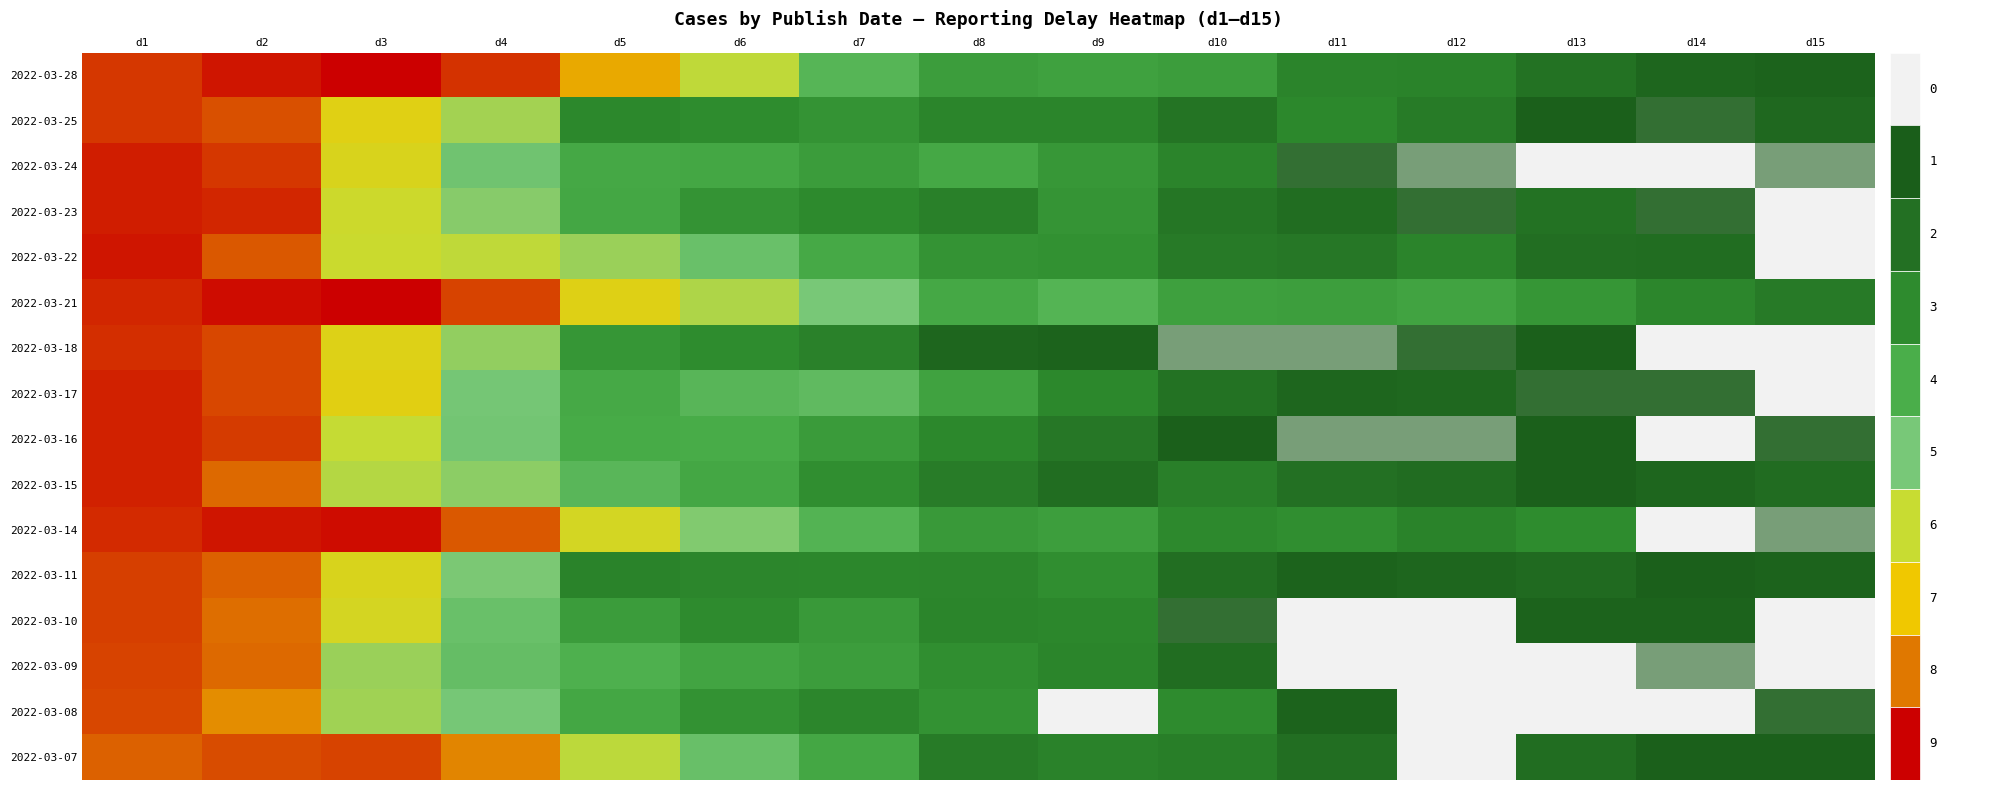

Count the number of categories in the chart.

15